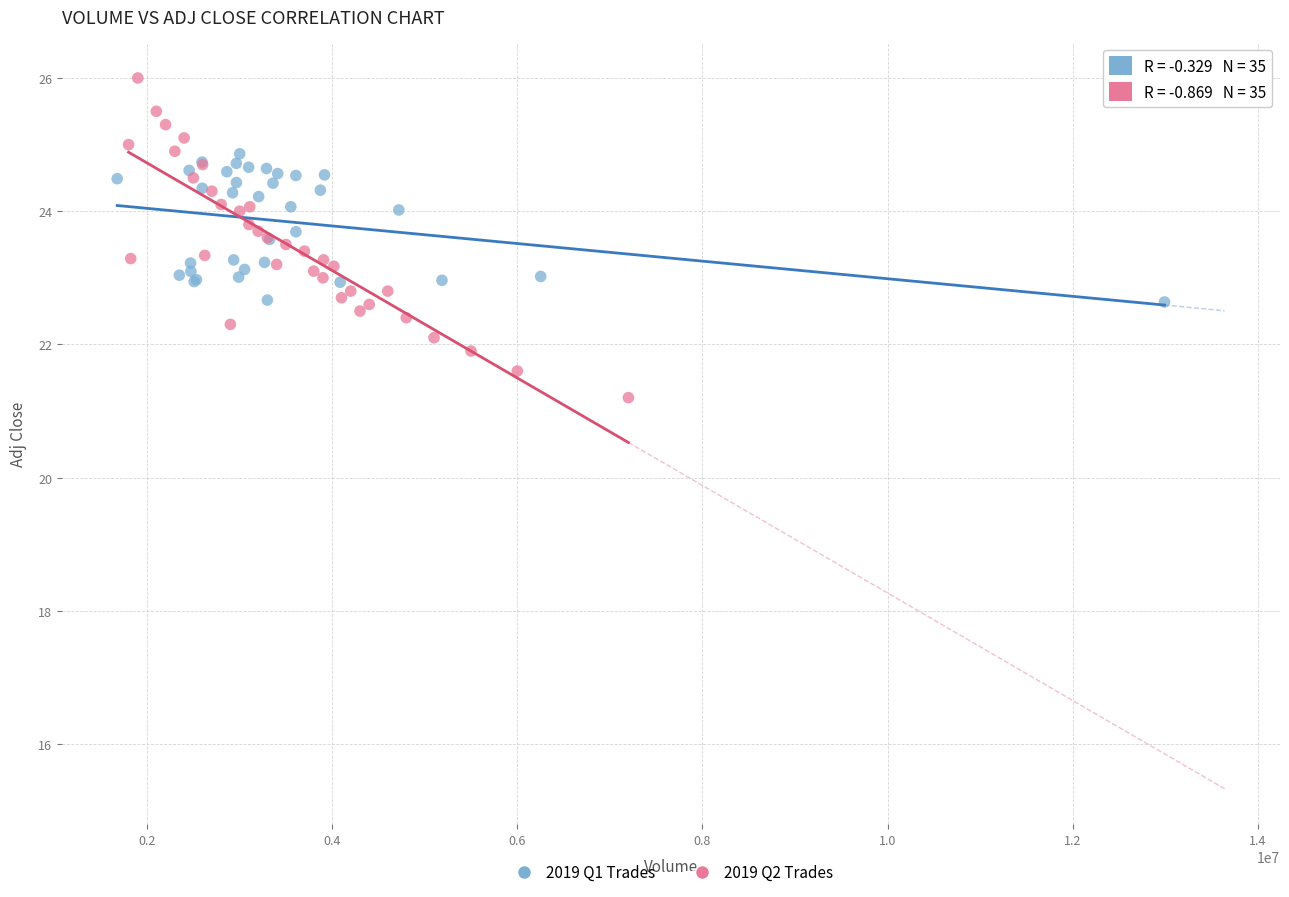

Which series has the widest spread of Y values?

2019 Q2 Trades